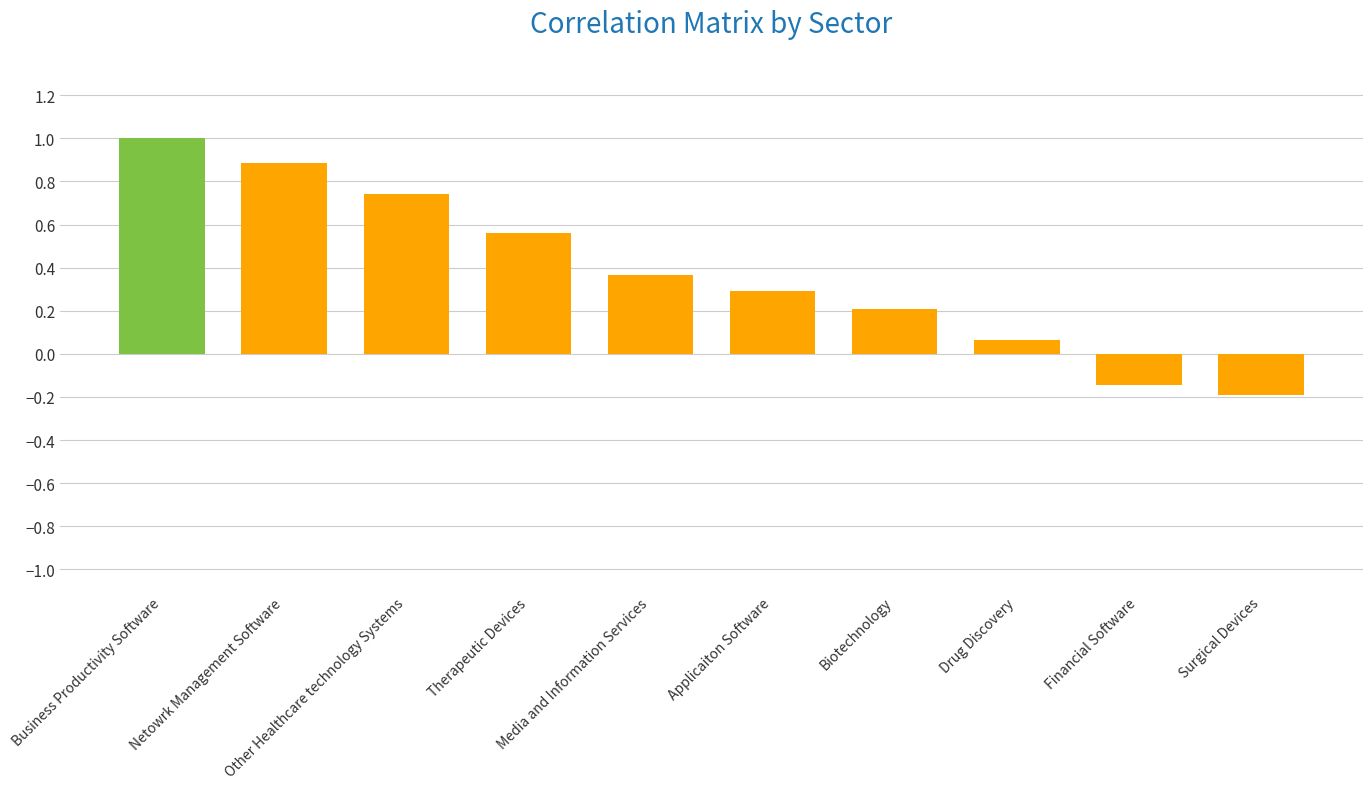

Rank the categories by value from lowest to highest.

Surgical Devices, Financial Software, Drug Discovery, Biotechnology, Applicaiton Software, Media and Information Services, Therapeutic Devices, Other Healthcare technology Systems, Netowrk Management Software, Business Productivity Software